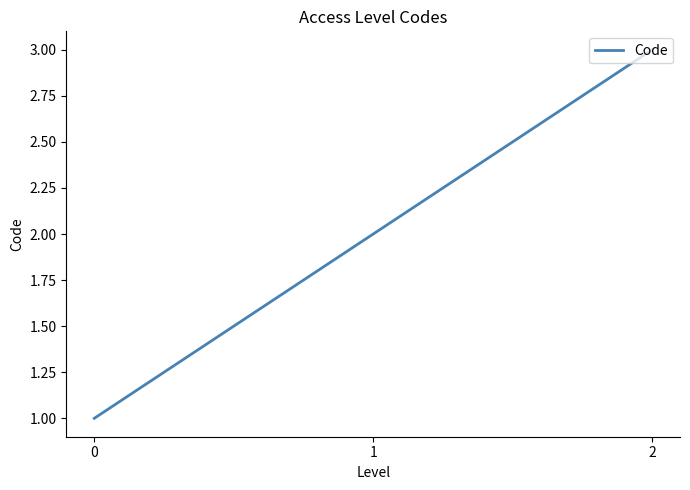

The chart shows a value of 1 at 2. True or false?

False